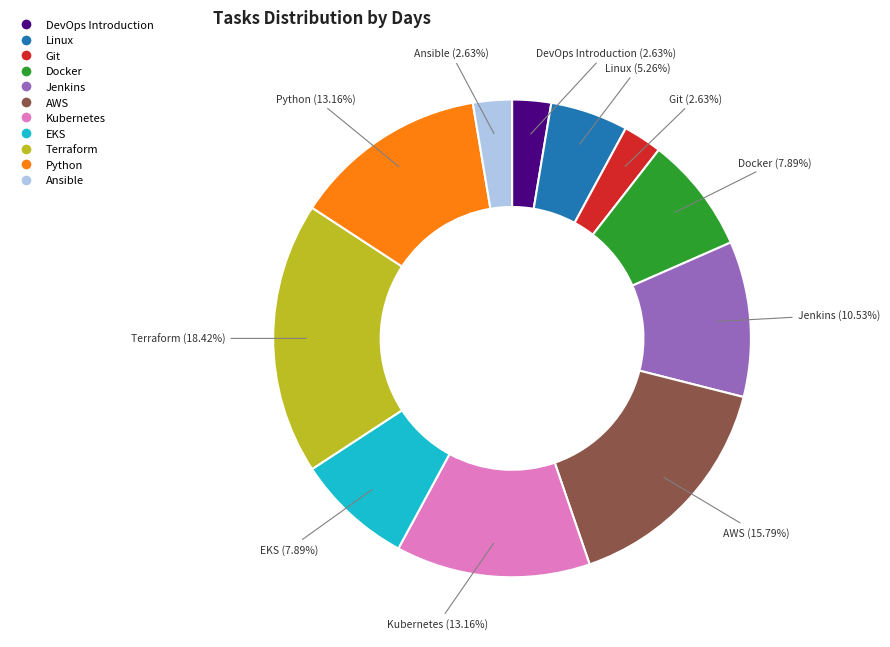

Is Python the majority of the pie?

No